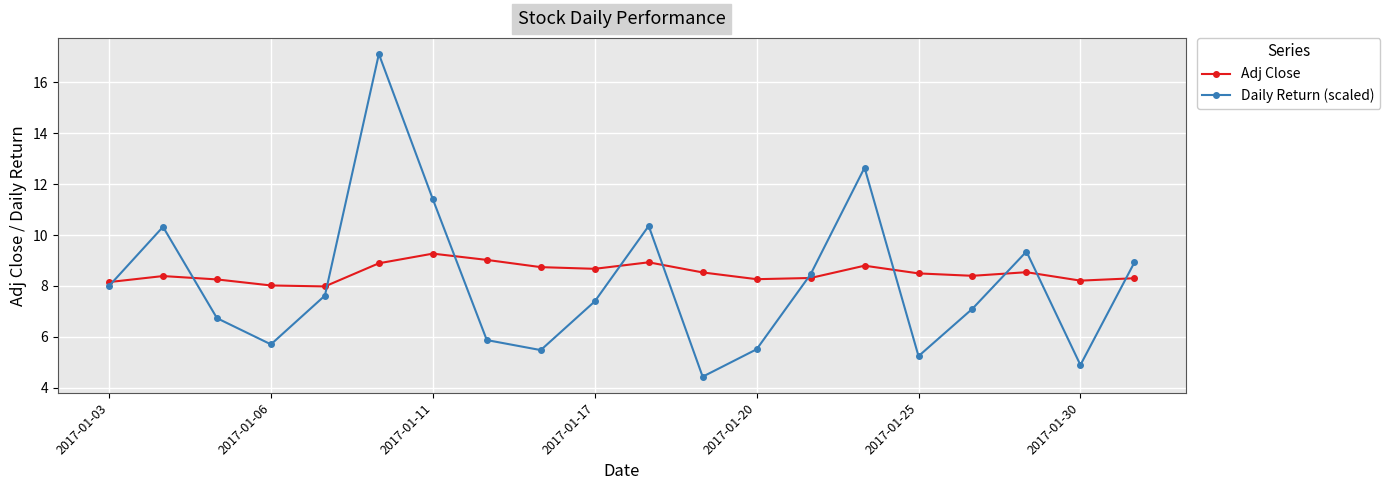

List the series in order of their peak value, highest first.

Daily Return (scaled), Adj Close